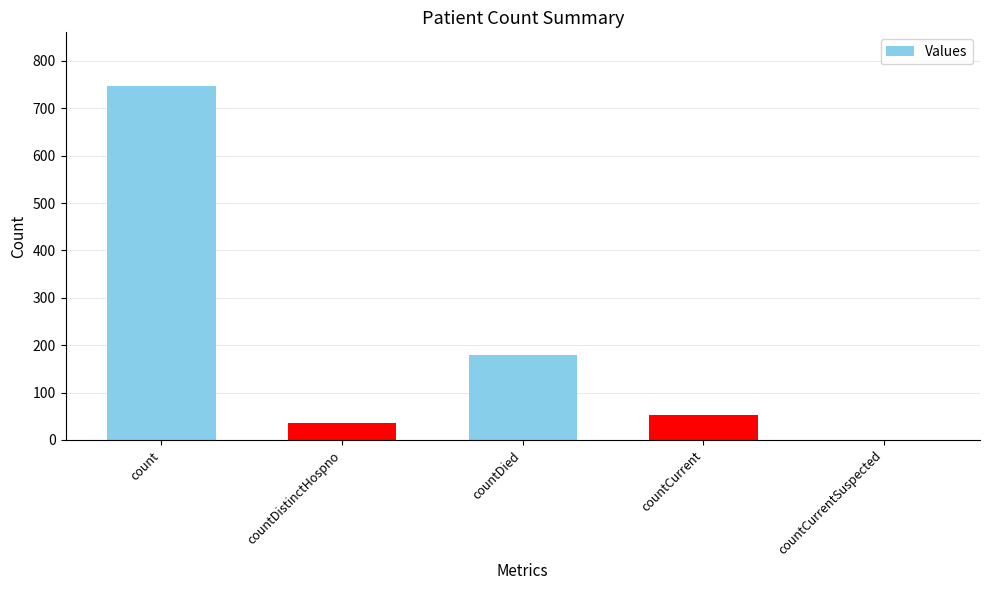

What is the maximum value shown in the chart?

748